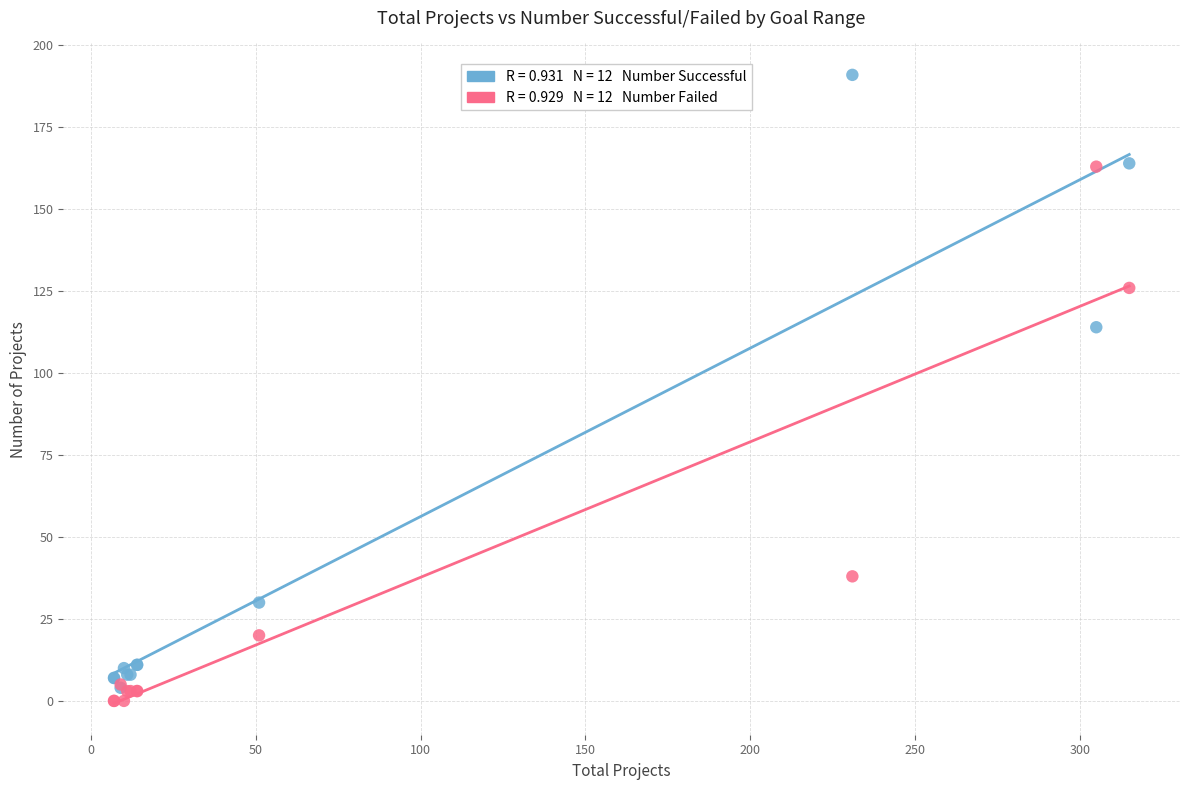

Across all series, what Y value is closest to 95?

114